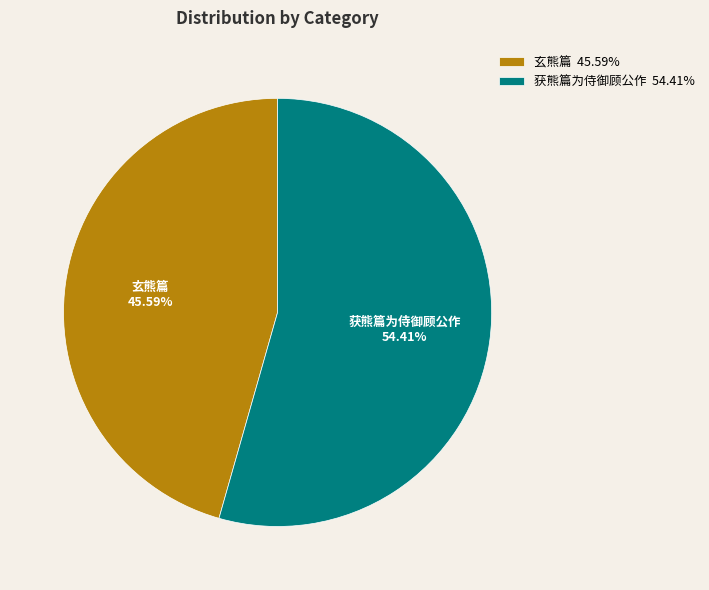

What percentage is the 获熊篇为侍御顾公作 slice, to the nearest percent?

54%